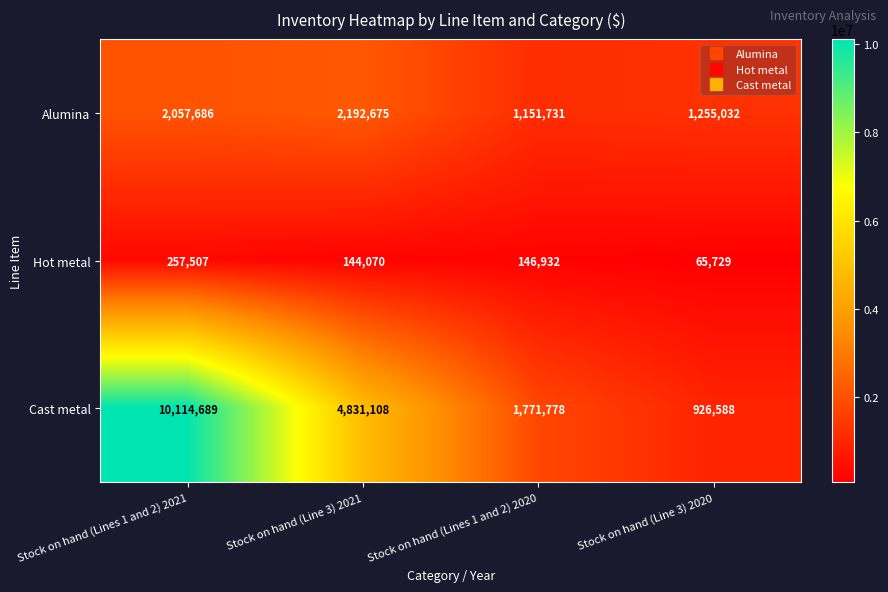

What is the difference between the second highest and minimum values in the Alumina series?

905955